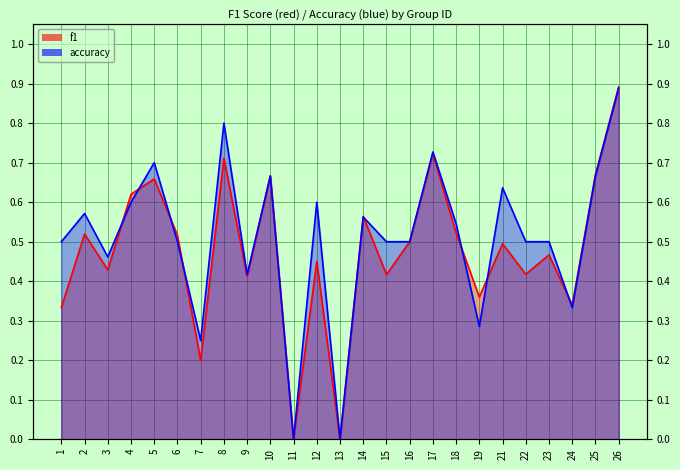

At which label is accuracy closest to 0?

11